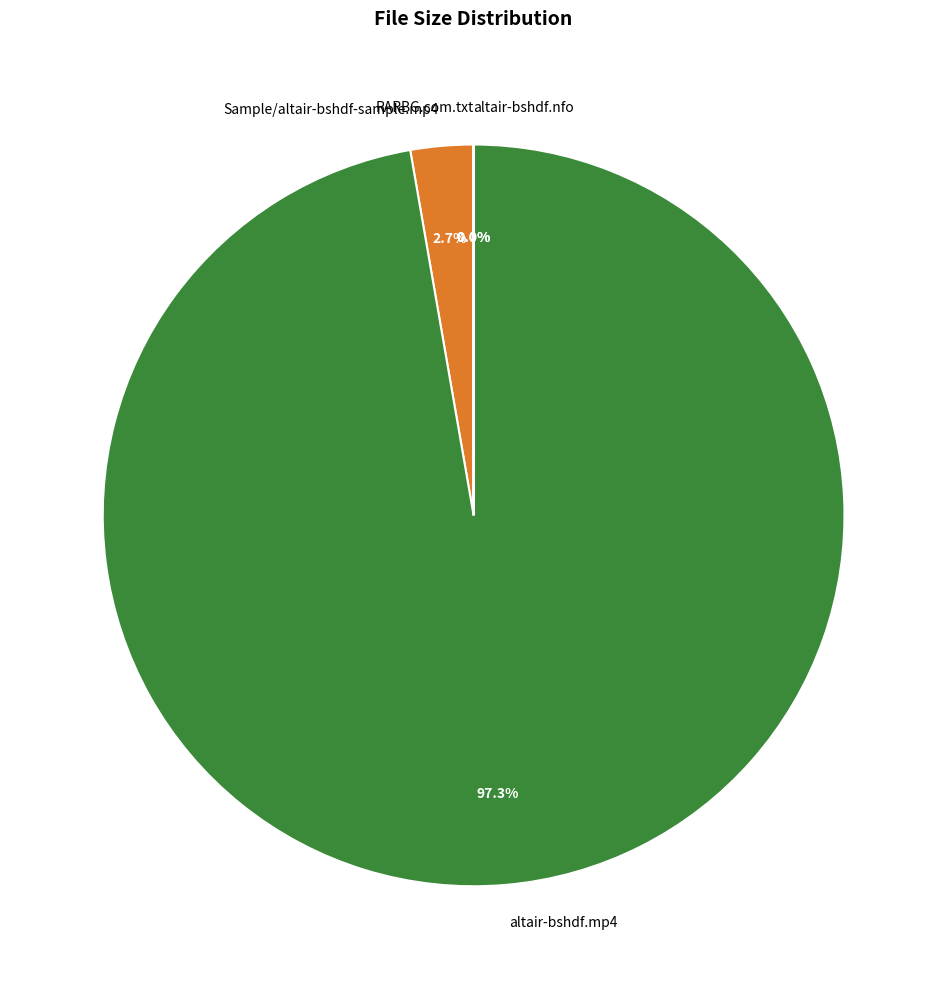

What is the largest slice in the pie chart?

altair-bshdf.mp4